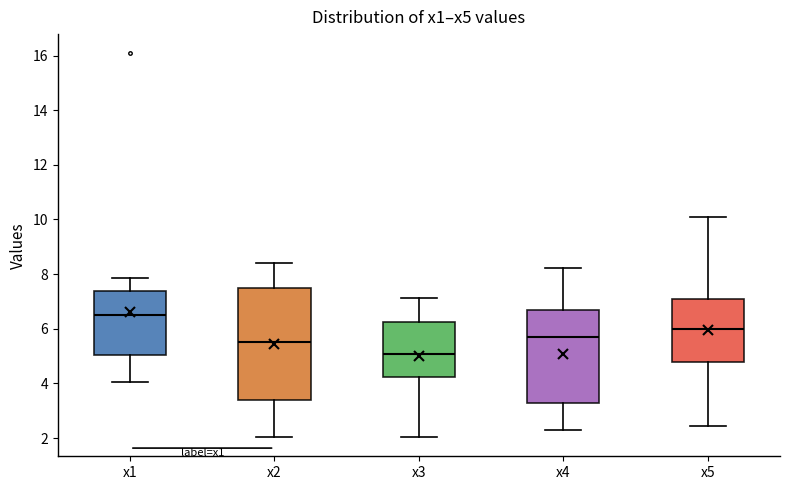

Reading left to right, read every box against the y-axis: the position of its median line, the range the box covers, and the ends of its whiskers. The values are not printed on the chart, so give them approximately, as read against the axis.

x1: median 6.4, box 5.0 to 7.4, whiskers 4.0 to 7.8
x2: median 5.6, box 3.4 to 7.4, whiskers 2.0 to 8.4
x3: median 5.0, box 4.2 to 6.2, whiskers 2.0 to 7.2
x4: median 5.6, box 3.2 to 6.8, whiskers 2.2 to 8.2
x5: median 6.0, box 4.8 to 7.2, whiskers 2.4 to 10.0